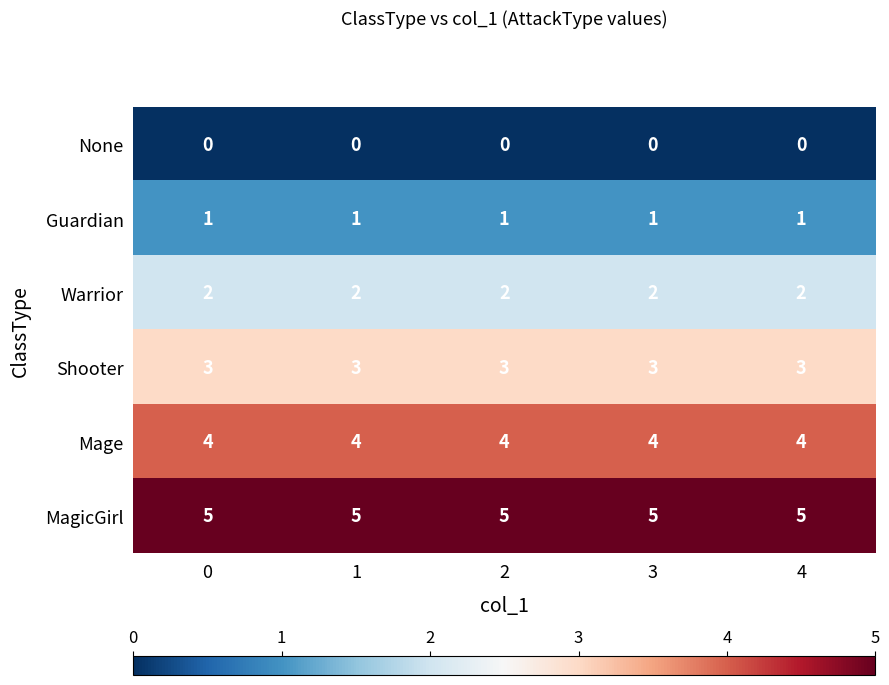

What is the difference between the highest and lowest values at 0?

5